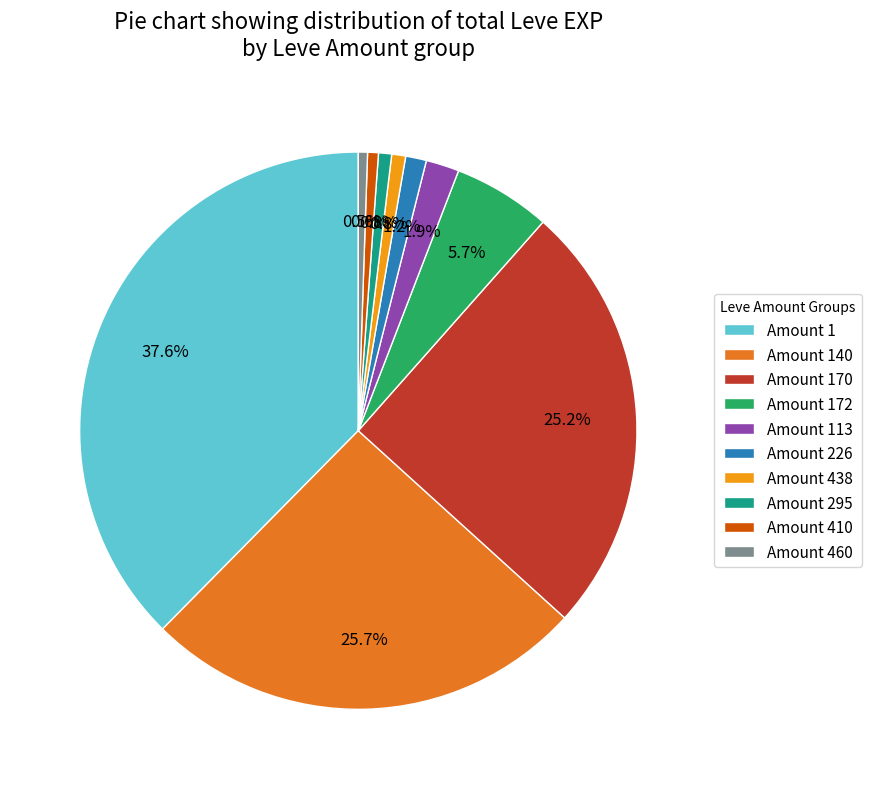

Is there a majority slice in this chart?

No